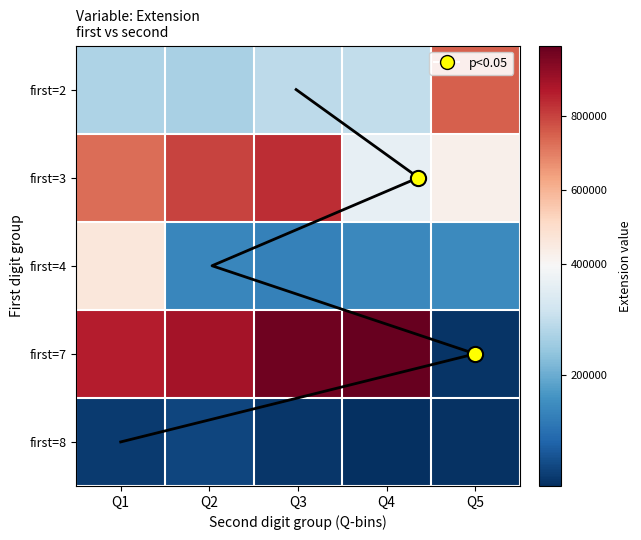

List the series in order of their peak value, lowest first.

Row mean (scaled), first=8, first=4, first=2, first=3, first=7